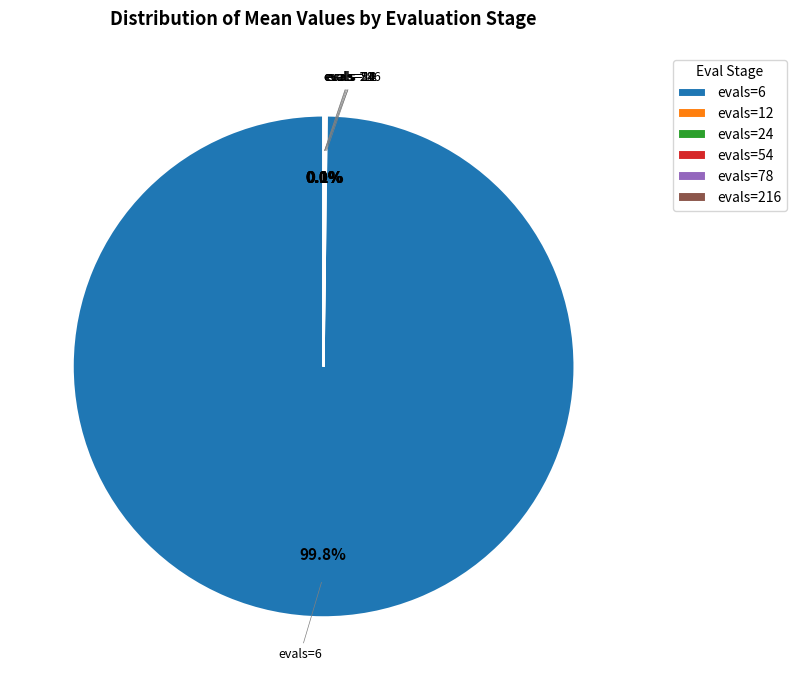

How much of the chart is everything except evals=6?

0.2%